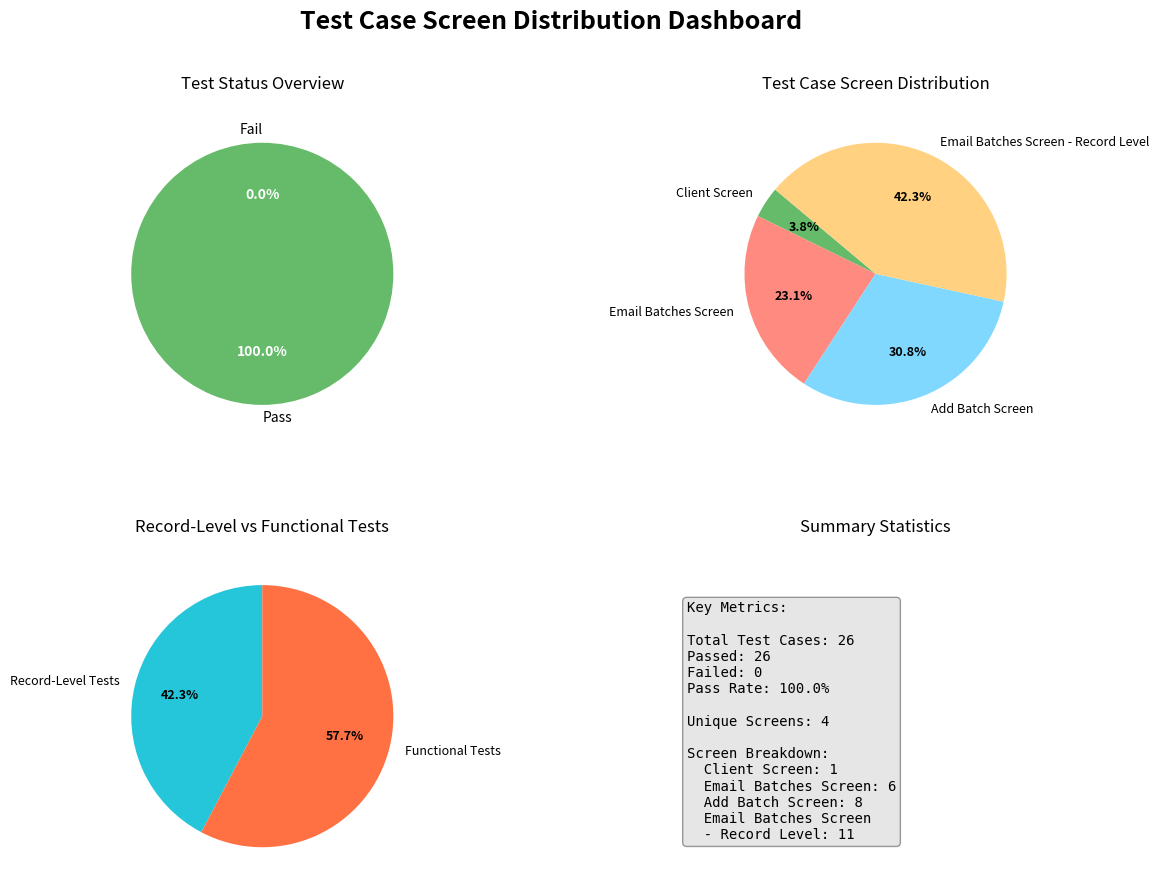

True or false: Add Batch Screen accounts for 31% of the total.

True